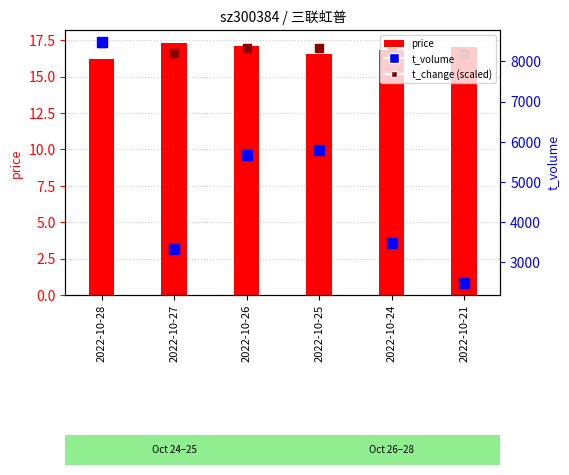

Which series reaches the minimum Y coordinate?

price